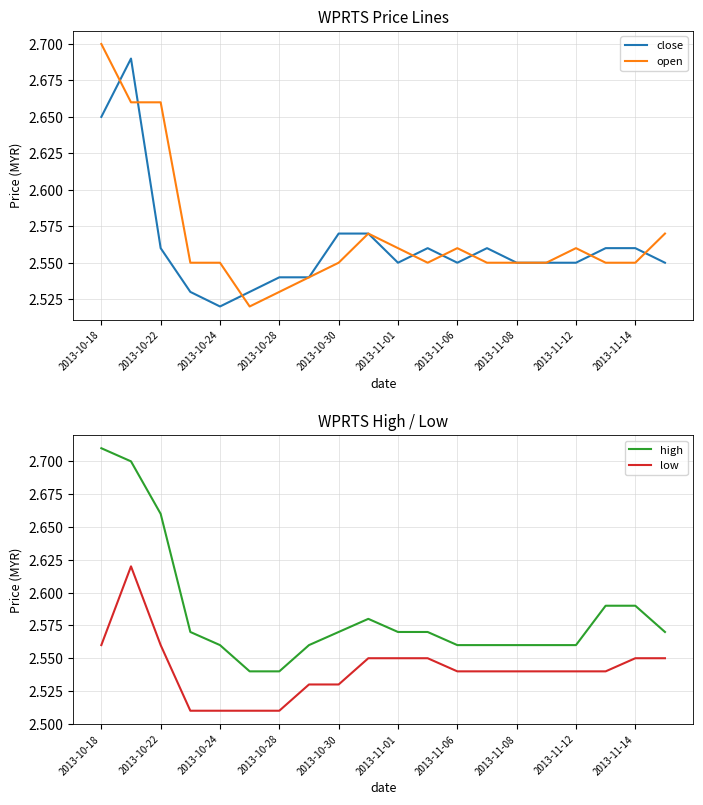

Rank the series by their maximum value, from highest to lowest.

high, open, close, low